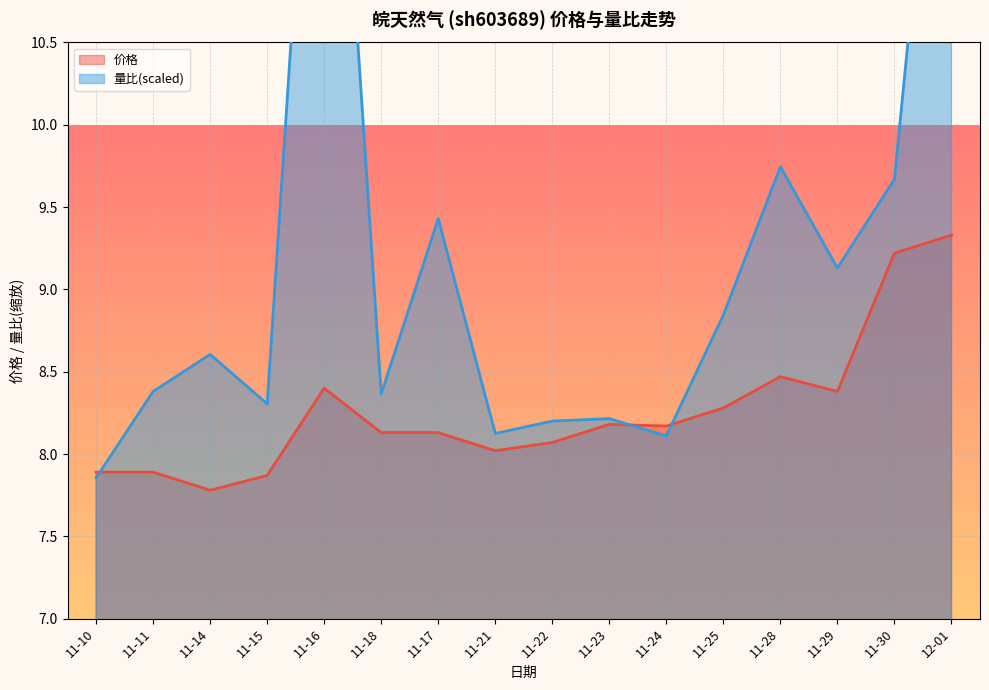

What value does the 量比 series have at 11-18?

8.4